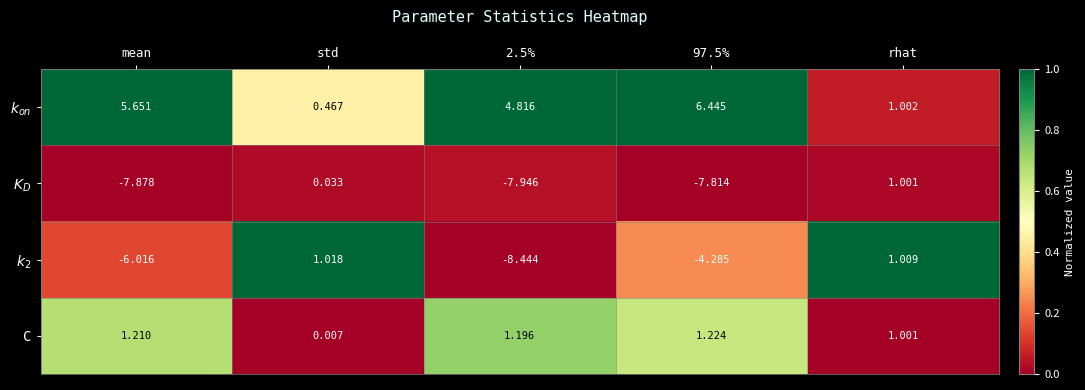

At which category is the sum across all series the highest?

rhat